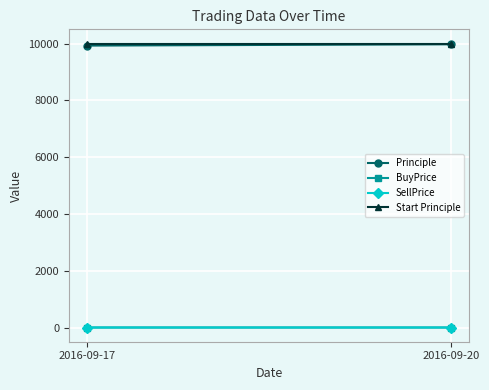

At how many categories does at least one series exceed 8991?

2